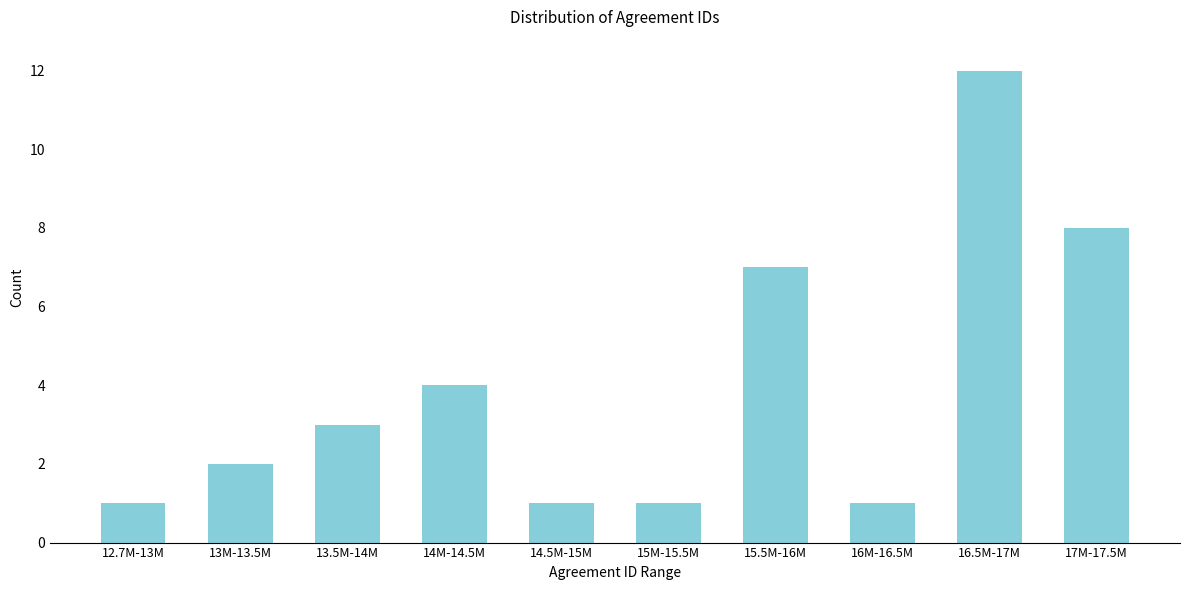

Reading left to right, extract all data points from this chart.

12.7M-13M=1	13M-13.5M=2	13.5M-14M=3	14M-14.5M=4	14.5M-15M=1	15M-15.5M=1	15.5M-16M=7	16M-16.5M=1	16.5M-17M=12	17M-17.5M=8